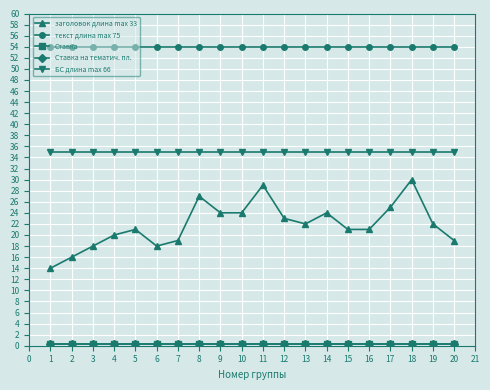

The value of текст длина max 75 at 7 is 33.8. True or false?

False